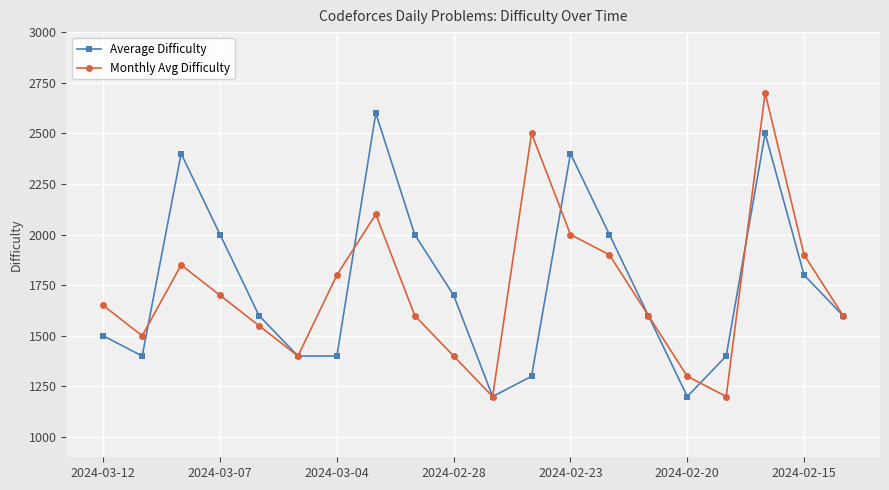

Rank the series by their maximum value, from highest to lowest.

Monthly Avg Difficulty, Average Difficulty